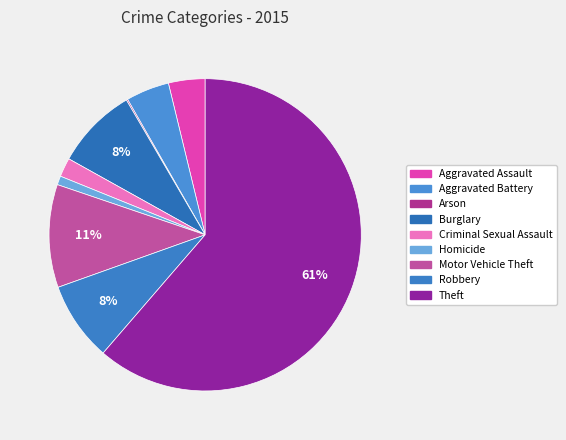

What percentage is the Theft slice, to the nearest percent?

61%